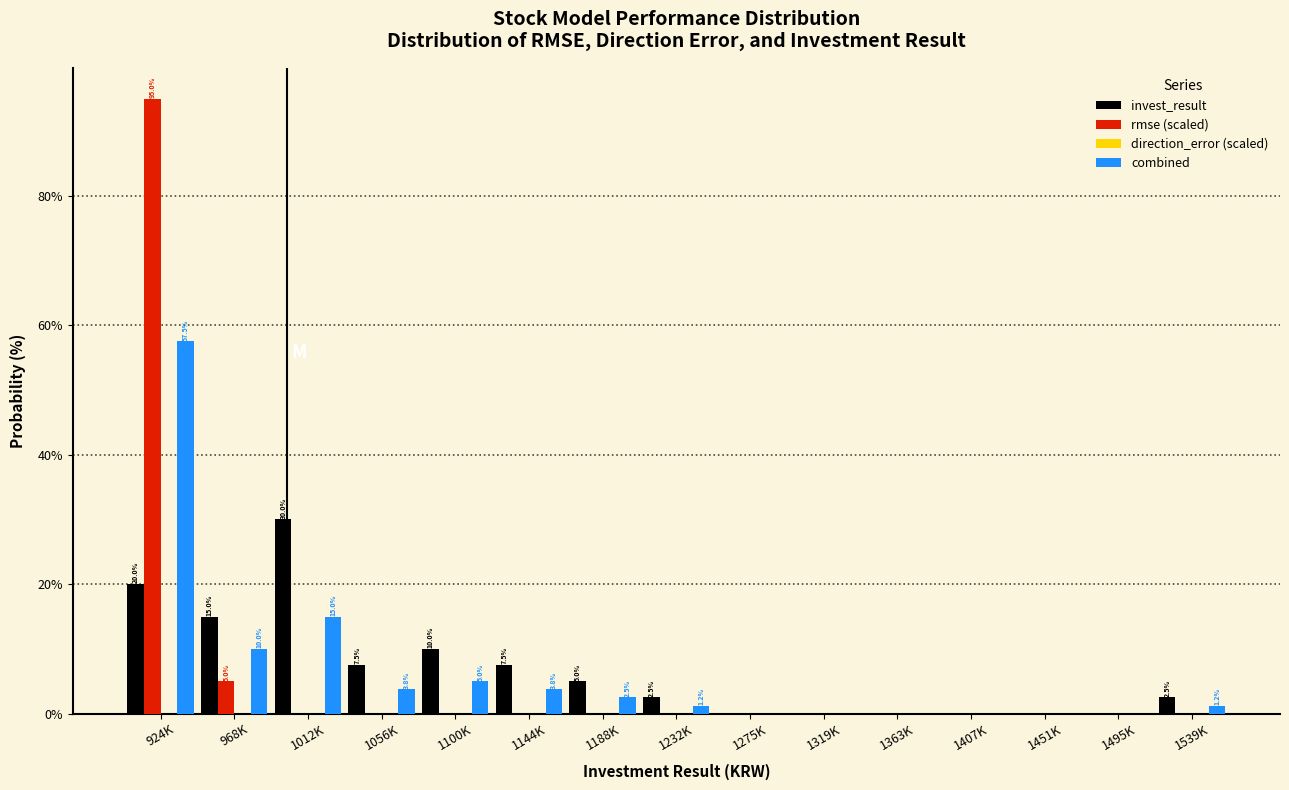

Is the value of rmse (scaled) at 968K greater than the value of combined at 1451K?

Yes